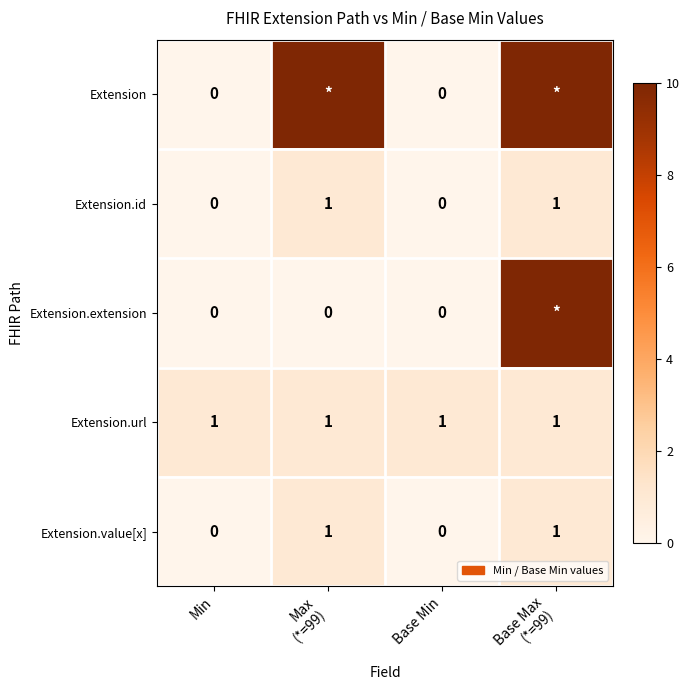

True or false: Extension.url has a value of 1 at Min.

True